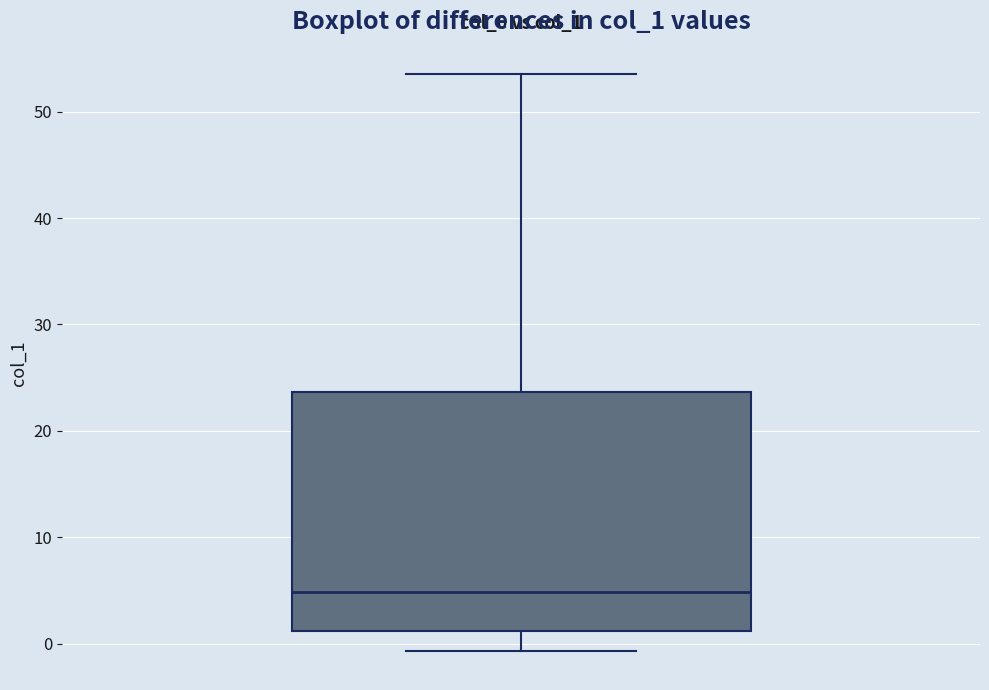

Where is the upper edge of the box on the y-axis? The values are not printed on the chart, so give them approximately, as read against the axis.

24